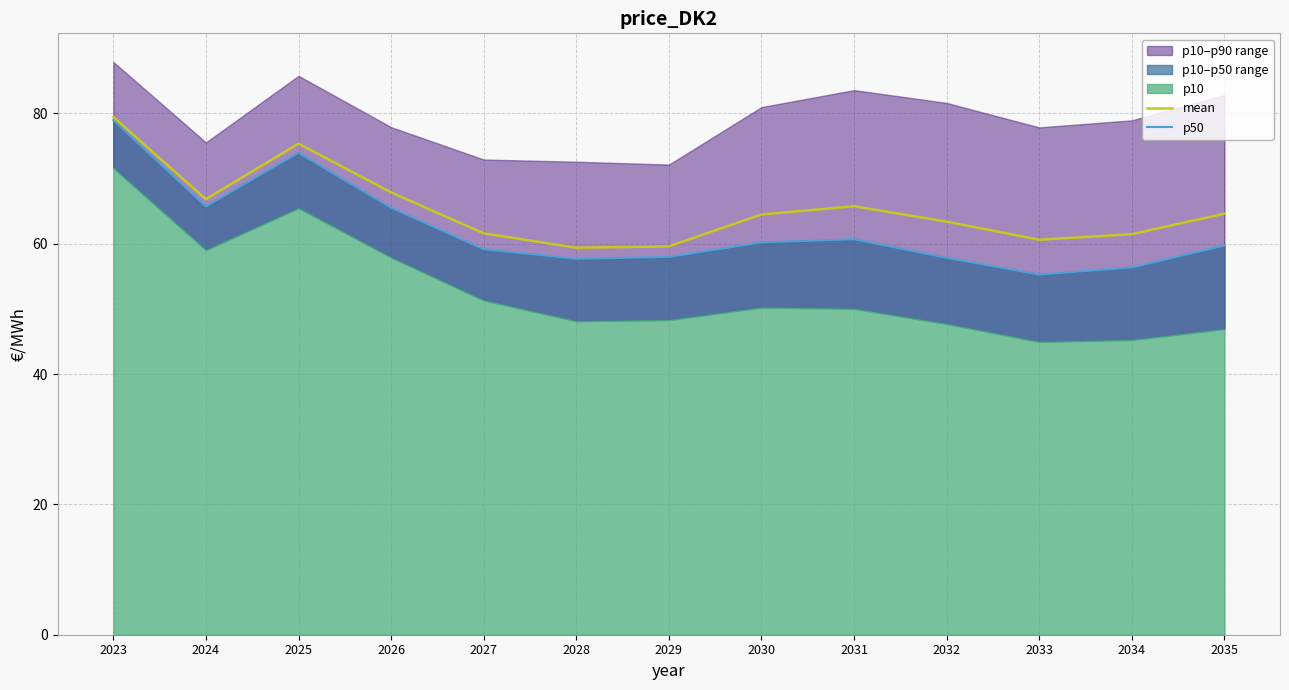

True or false: mean and p50 cross at least once.

False